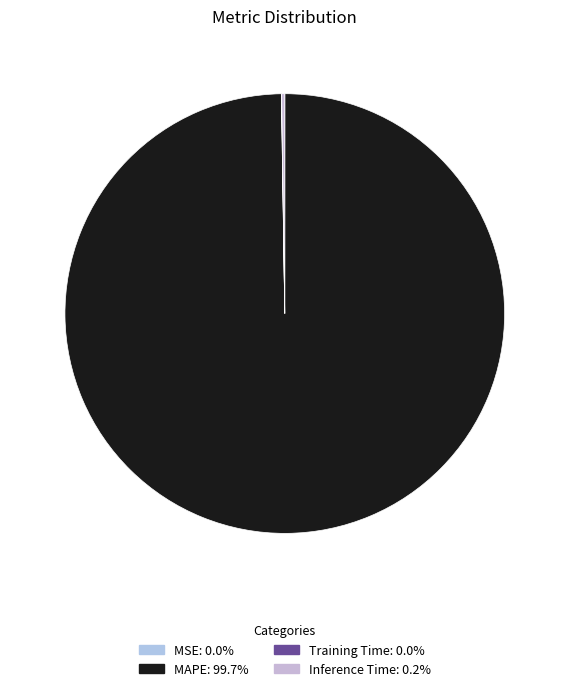

The Inference Time slice represents 0% of the pie. True or false?

True